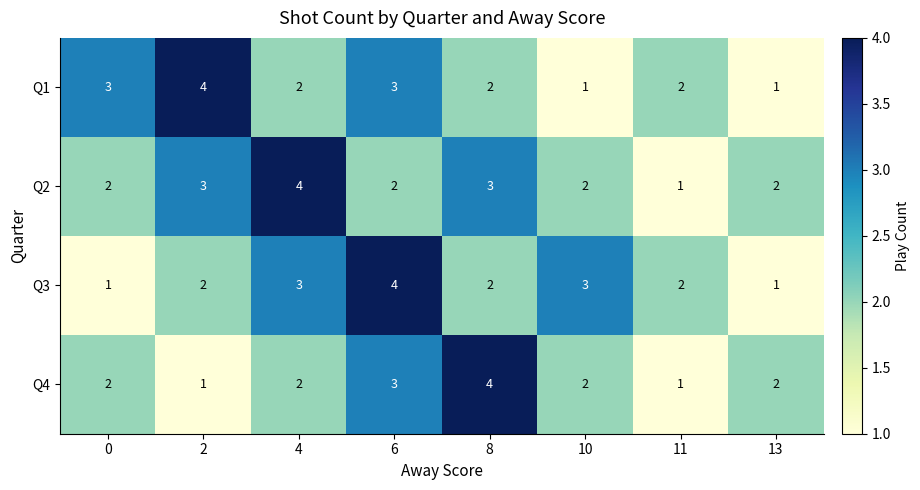

What is the total value across all series at 10?

8